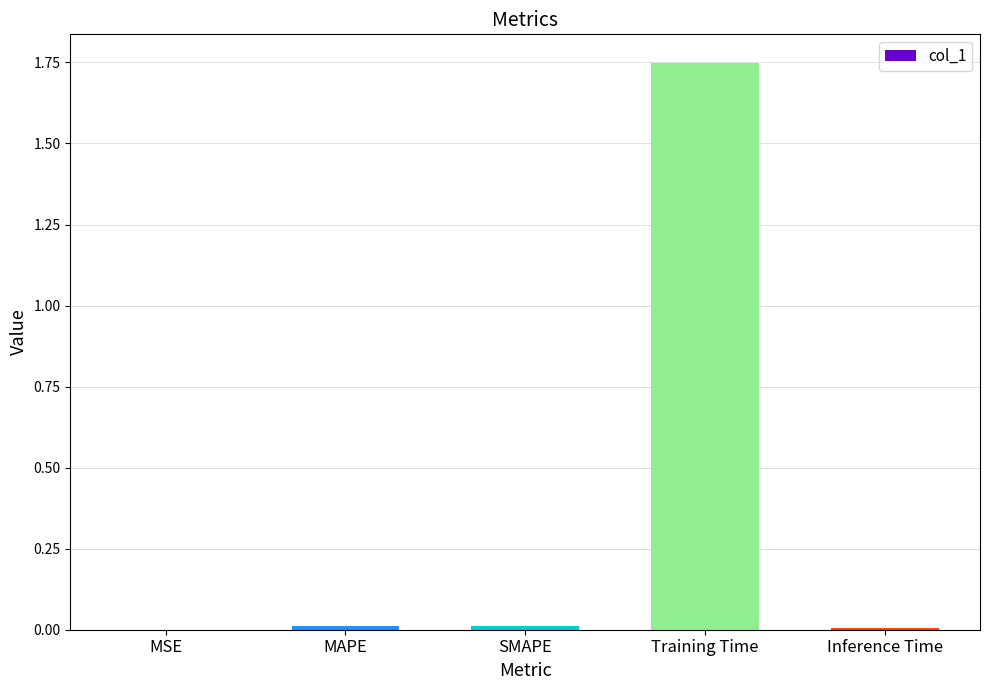

At which category does the chart reach its peak across all series?

Training Time